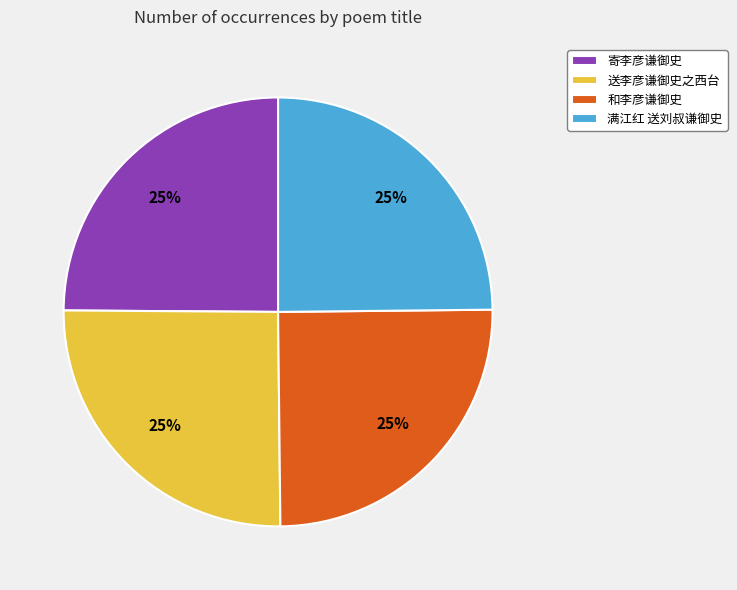

What is the ratio of the value at 送李彦谦御史之西台 to the value at 满江红 送刘叔谦御史?

1.0